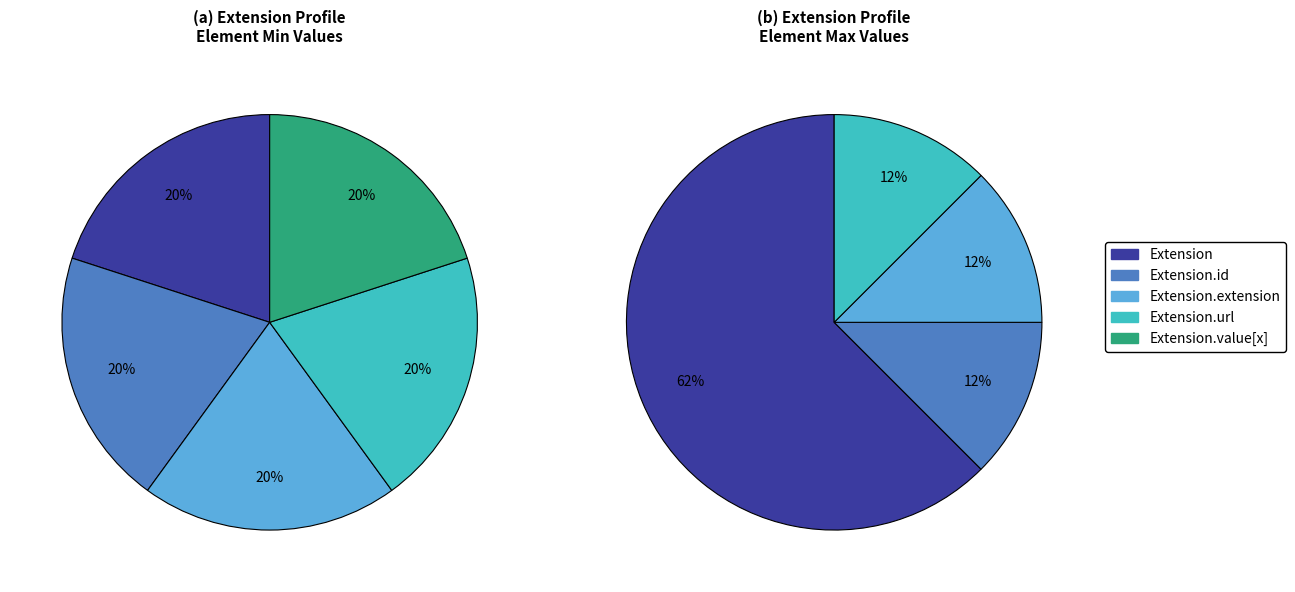

Which category has the smallest portion of the pie?

Extension